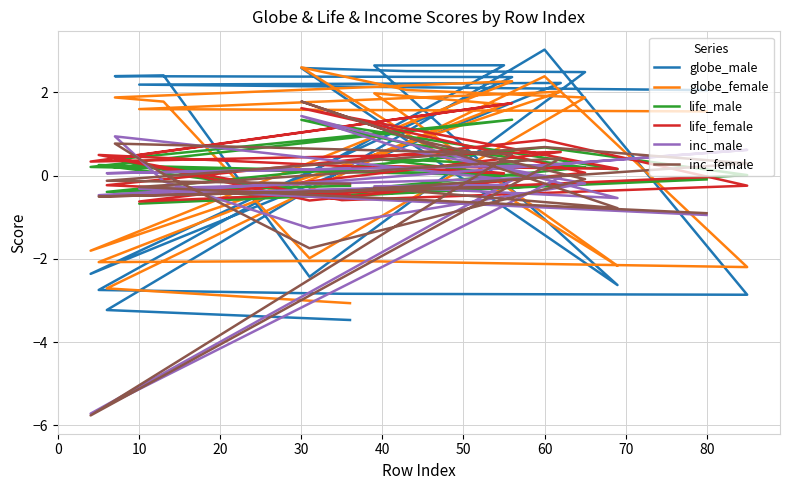

In inc_male, how many points are lower than both neighbors (excluding endpoints)?

5